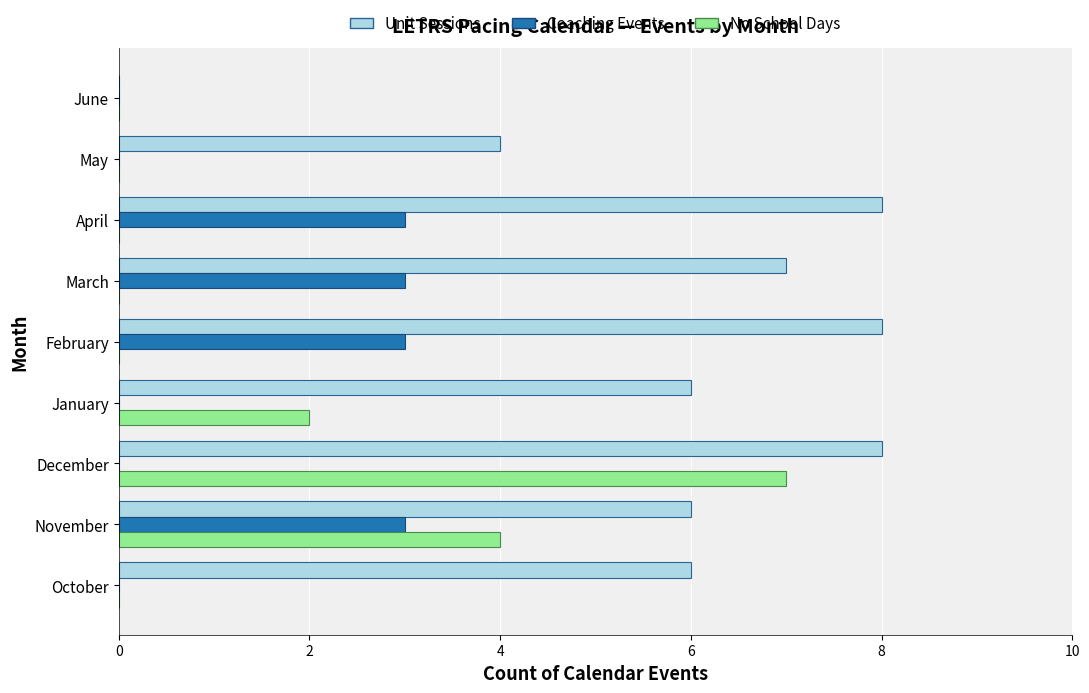

Which series has the largest total across all categories?

Unit Sessions